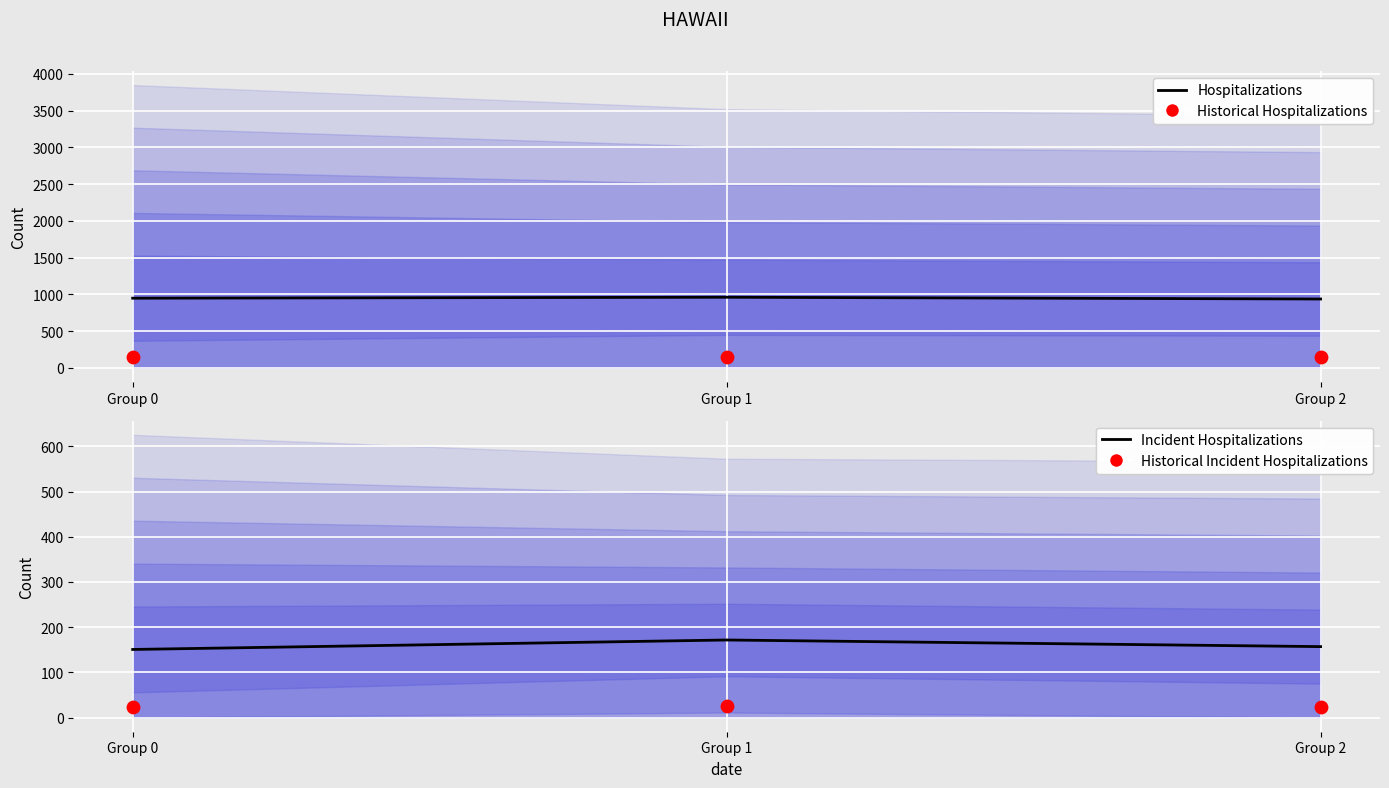

What is the total value across all series at Group 1?

1301.4